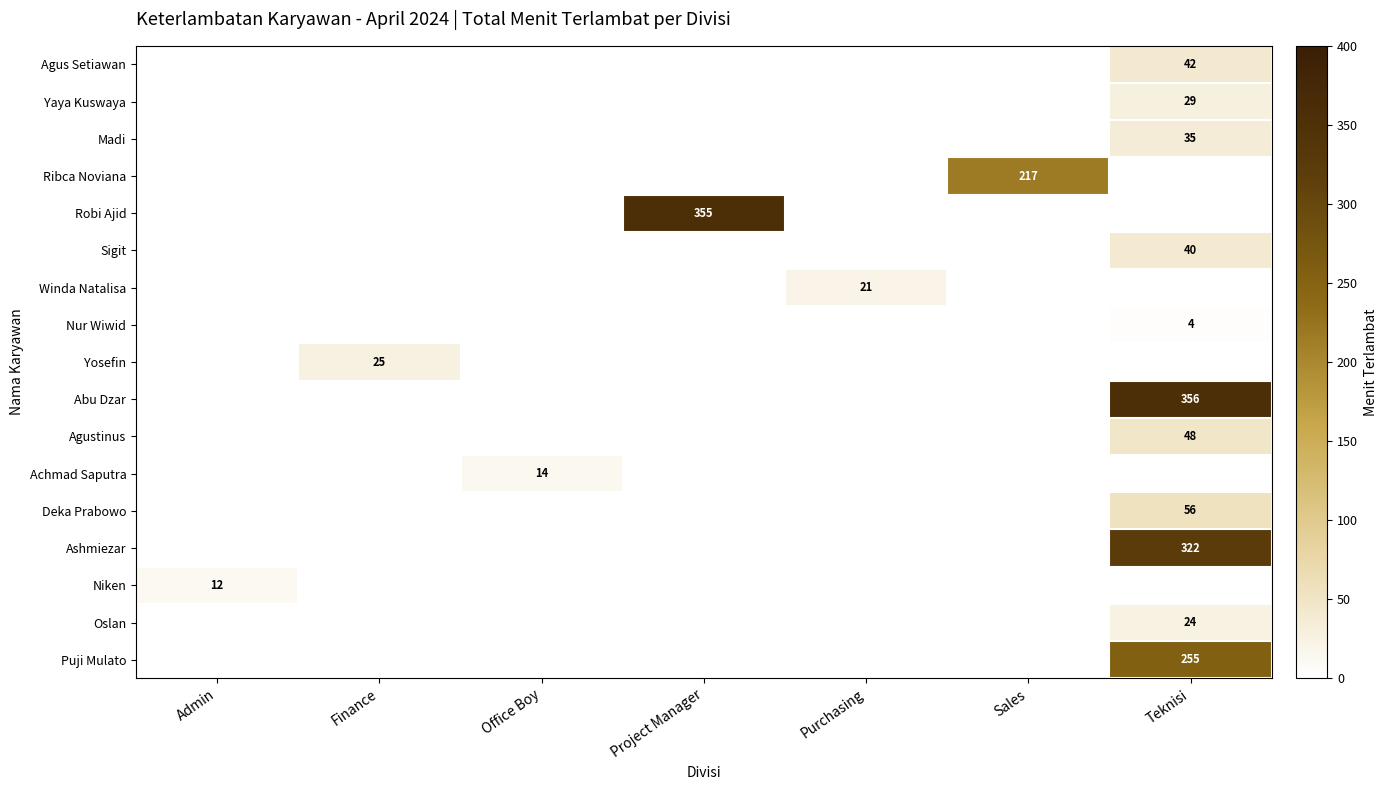

How many data points in row_4 are above 0?

1